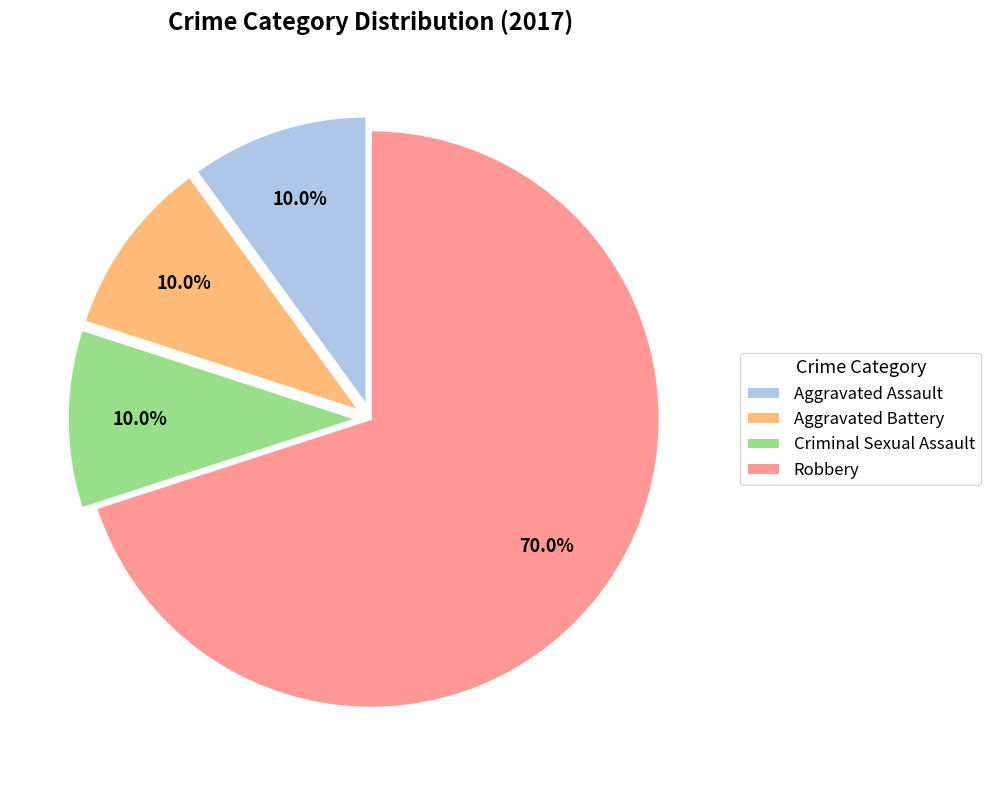

Is Criminal Sexual Assault the majority of the pie?

No